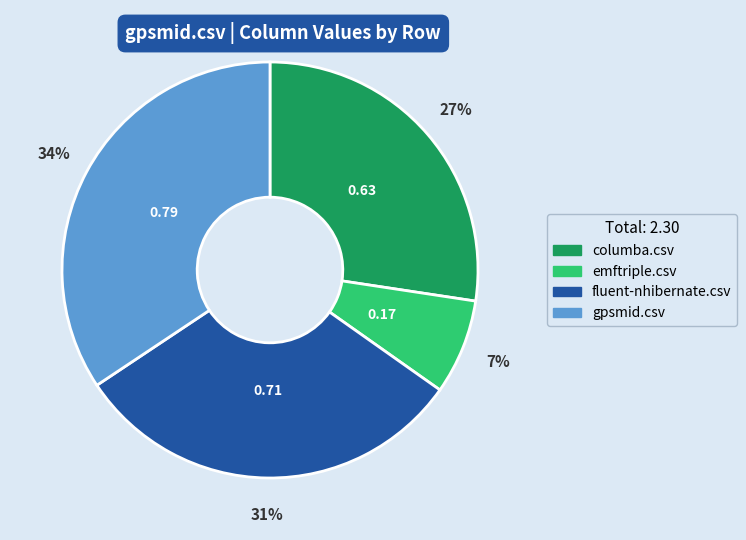

Which has a higher value, columba.csv or fluent-nhibernate.csv?

fluent-nhibernate.csv